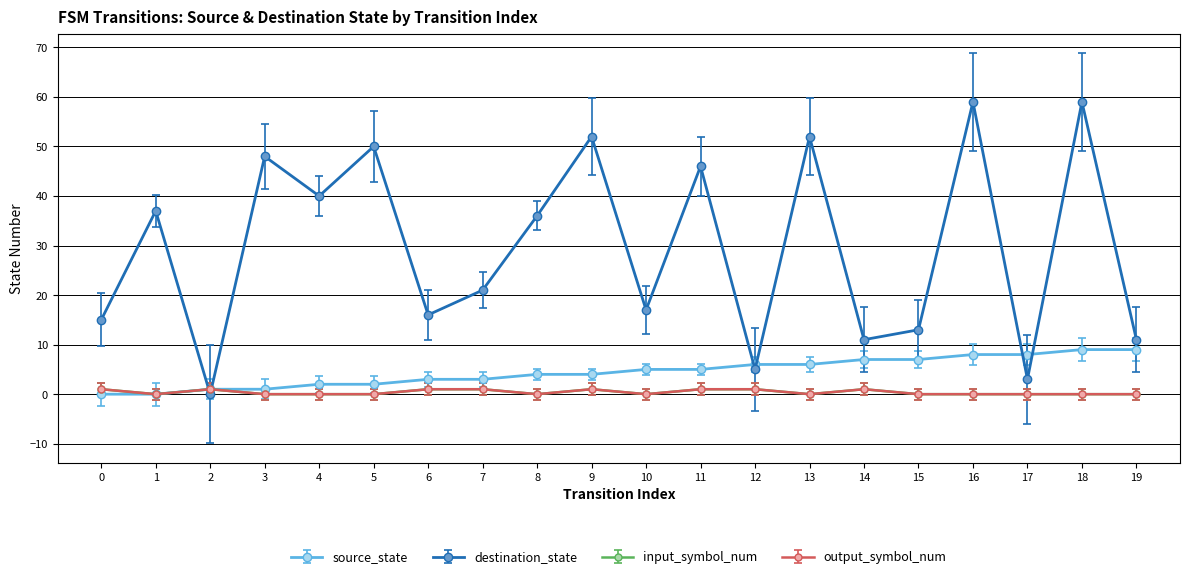

Does the chart have visible grid lines?

Yes